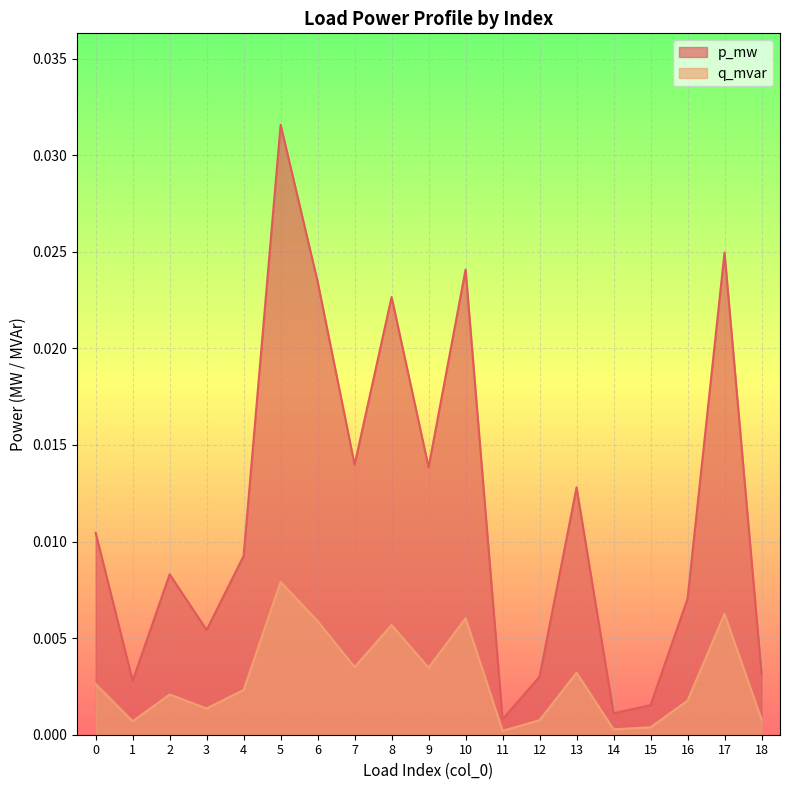

Where is p_mw nearest to the value 0?

11